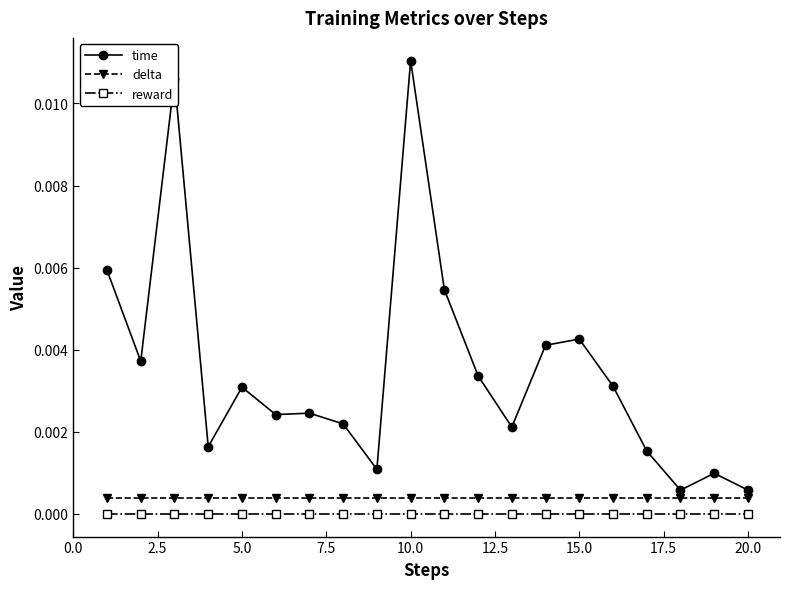

True or false: time and reward intersect in this chart.

False